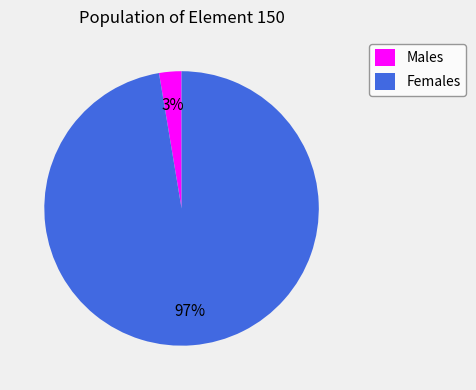

Which has a higher value, Females or Males?

Females